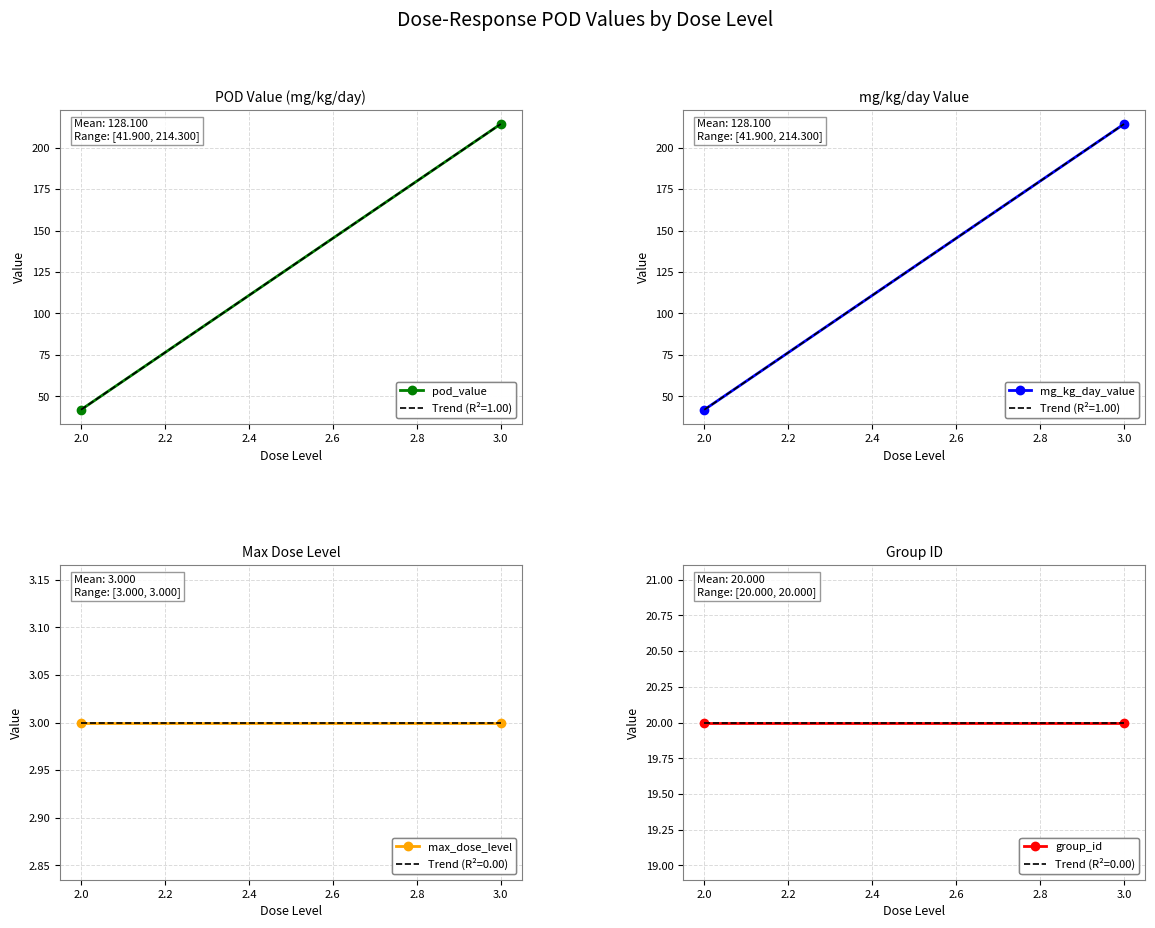

What is the total value across all series at 2?

106.8